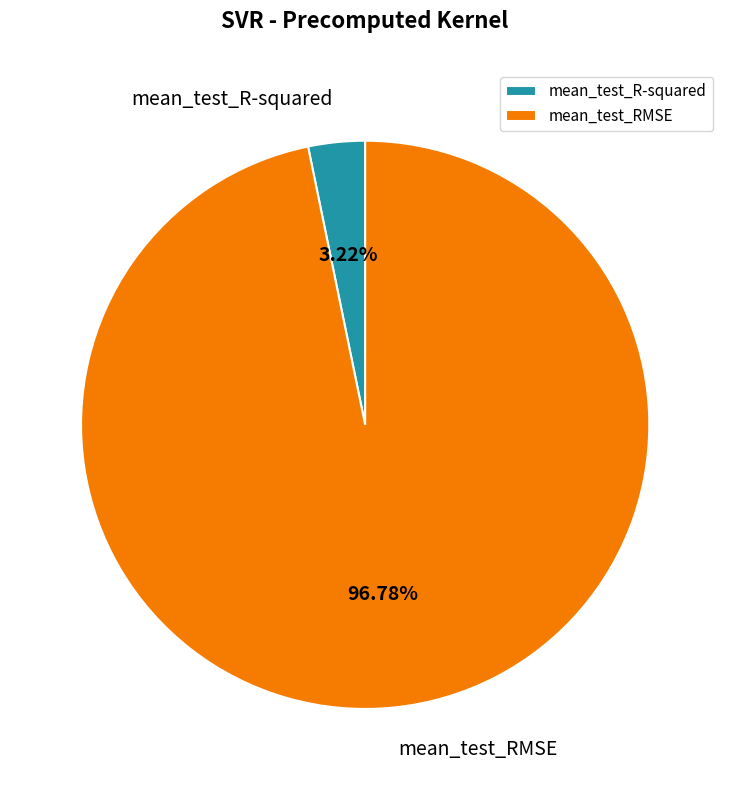

True or false: mean_test_R-squared accounts for 3% of the total.

True